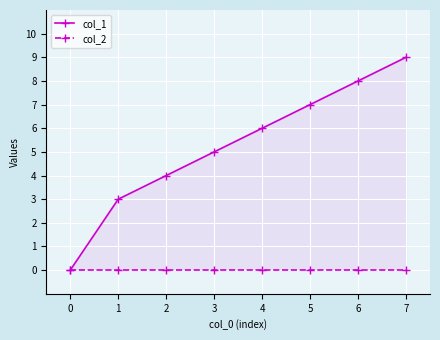

How many categories are shown in the chart?

8